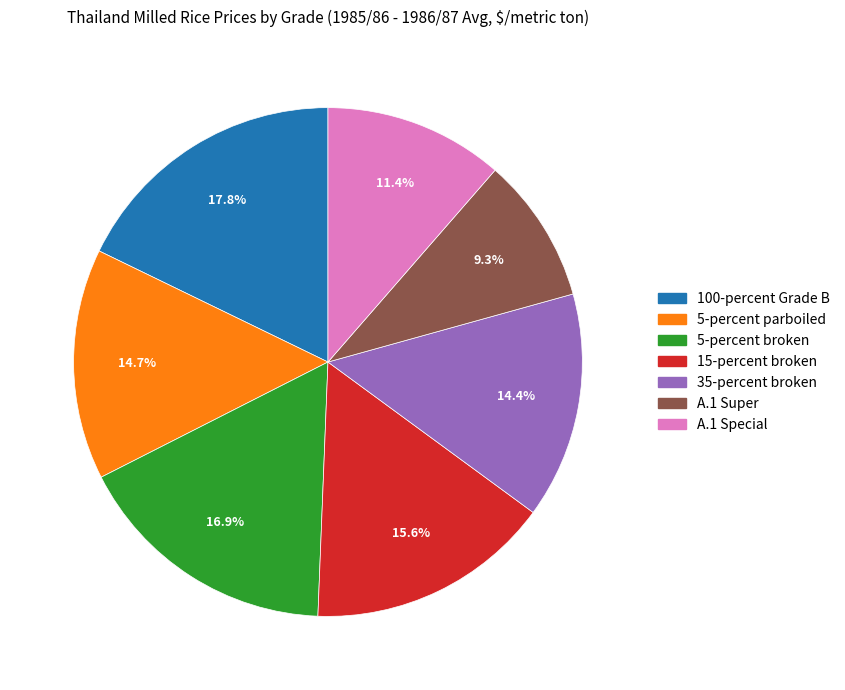

What portion of the pie excludes 100-percent Grade B?

82.2%